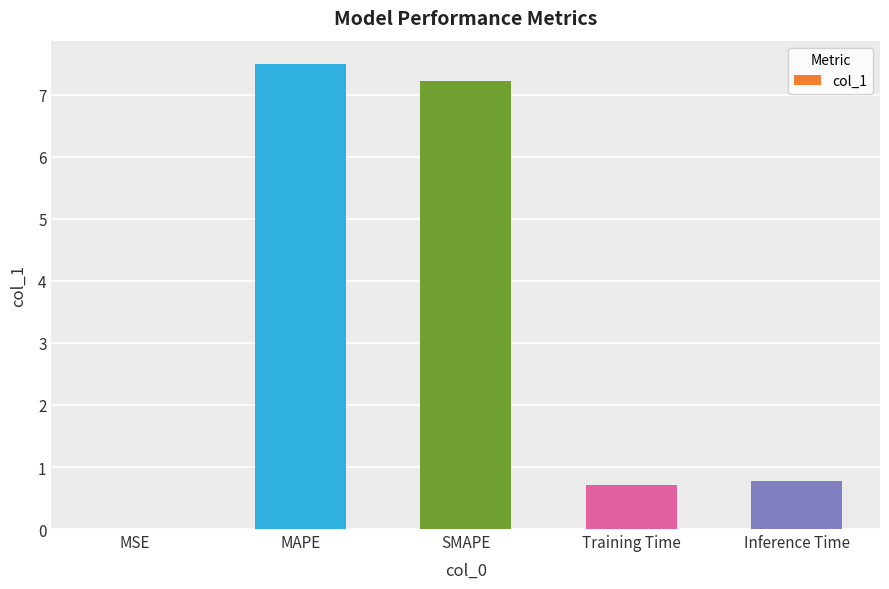

Which has a higher value, MAPE or SMAPE?

MAPE